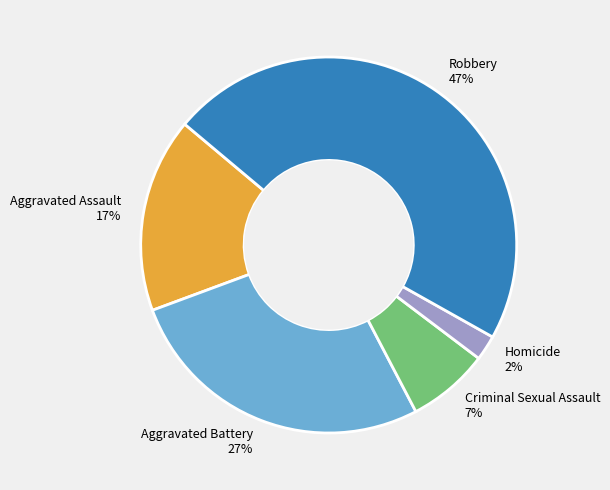

The Aggravated Battery slice represents 12% of the pie. True or false?

False